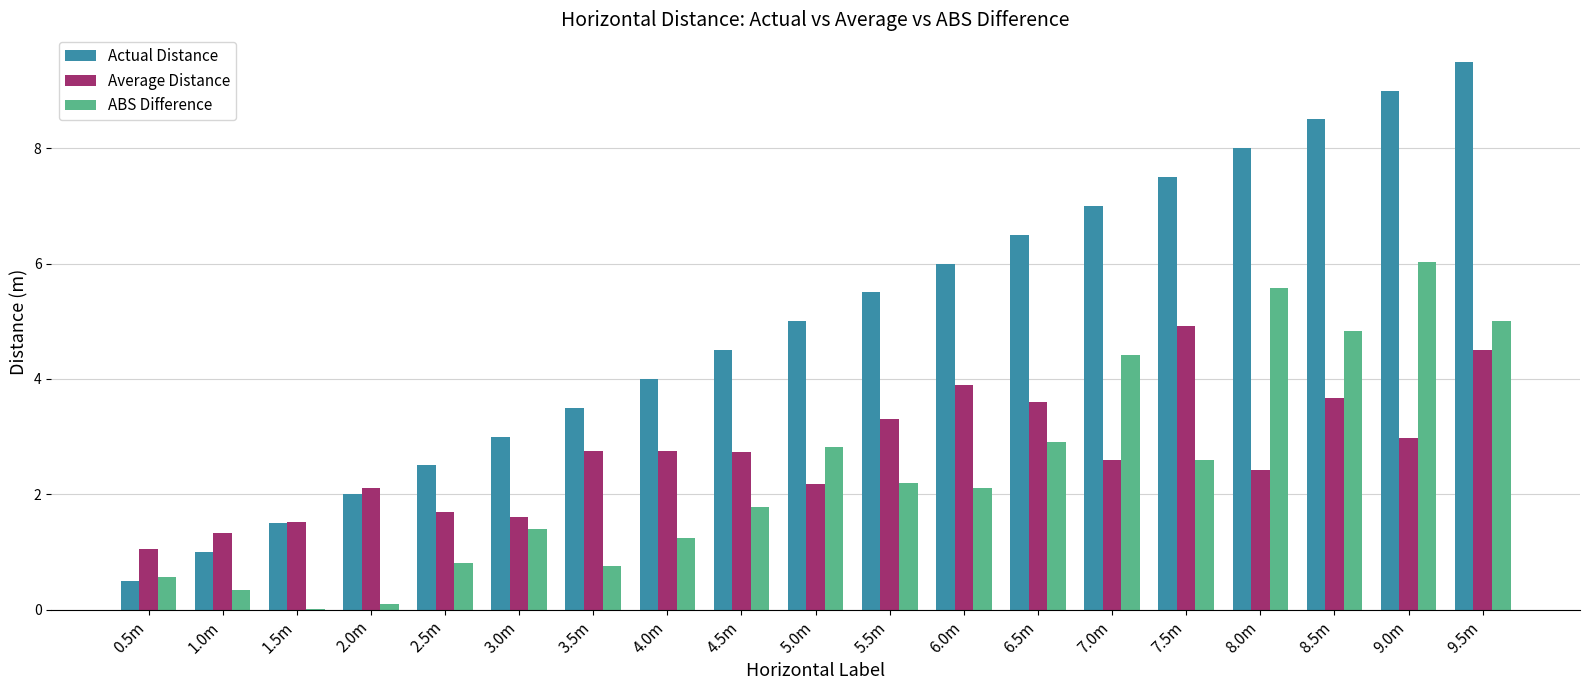

Is it true that Actual Distance equals 3.5 at 3.5m?

True